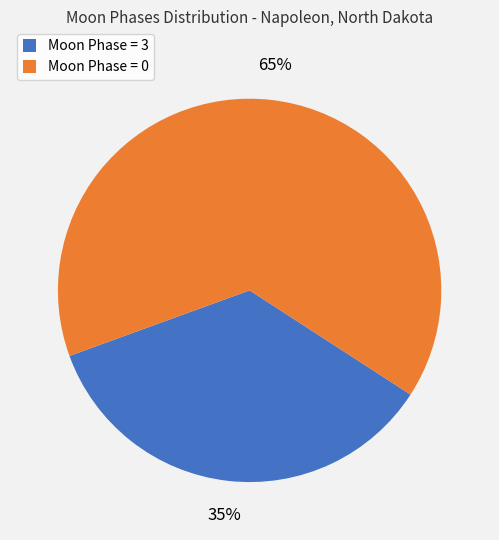

To the nearest percent, what percentage of the pie is Moon Phase = 0?

65%